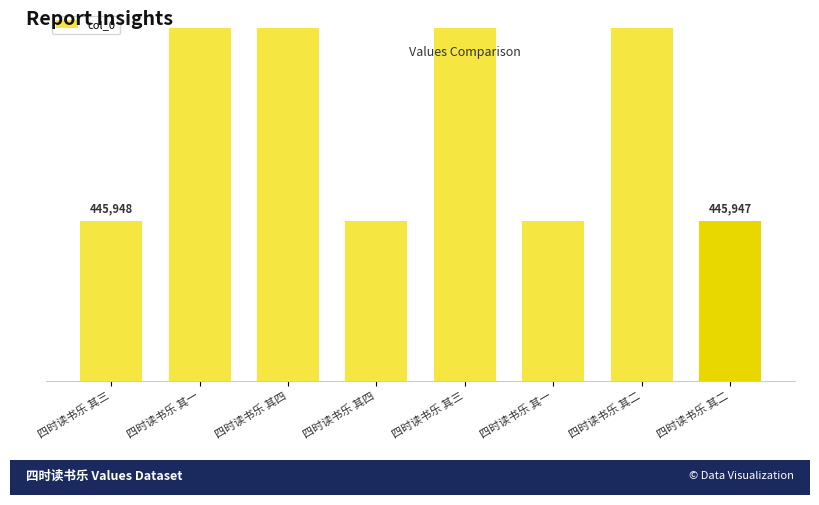

Is it true that the value at 四时读书乐 其三 is 445948?

True